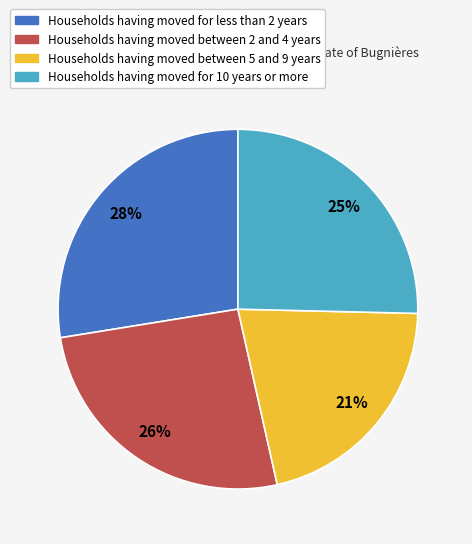

What percentage is the Households having moved between 5 and 9 years slice, to the nearest percent?

21%